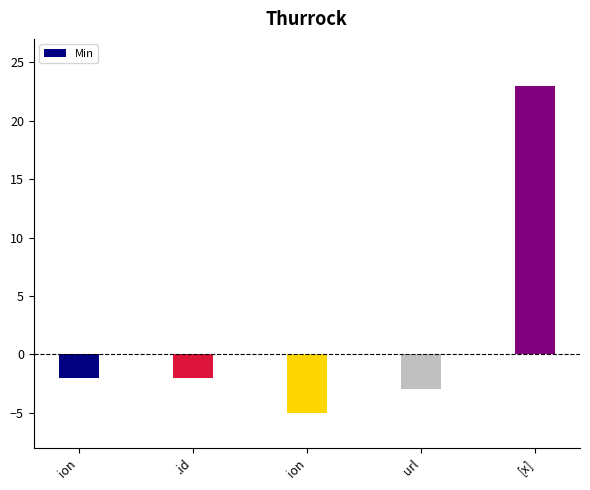

Which has a higher value, .id or url?

.id